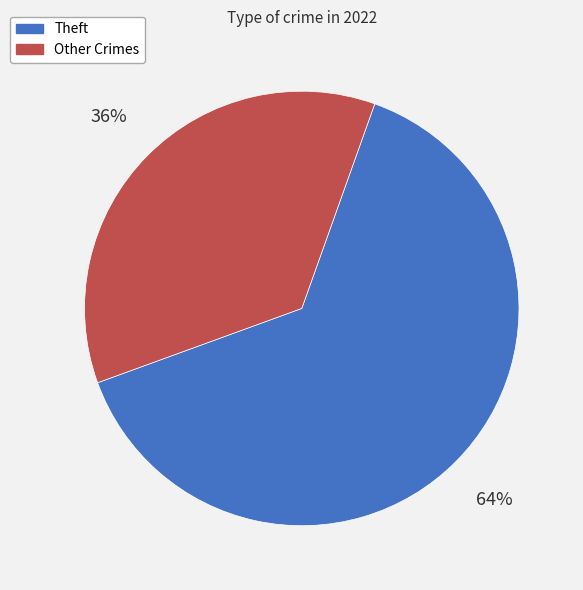

Is the sum of Other Crimes and Theft greater than half?

Yes